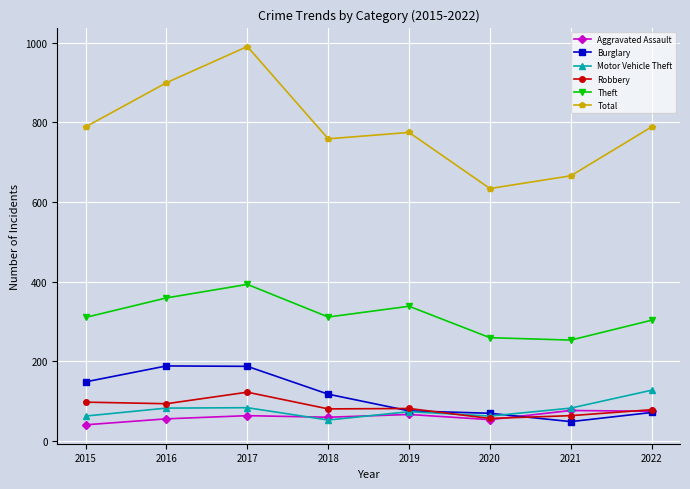

Which series has the largest total across all categories?

Total